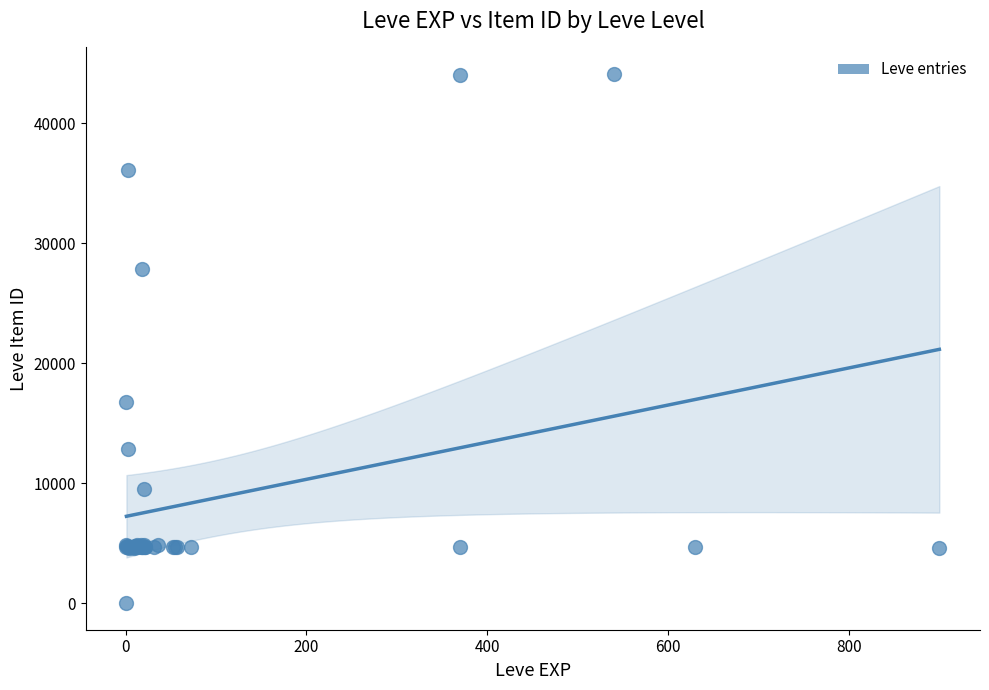

What Y value in the scatter plot is closest to 22050?

16734